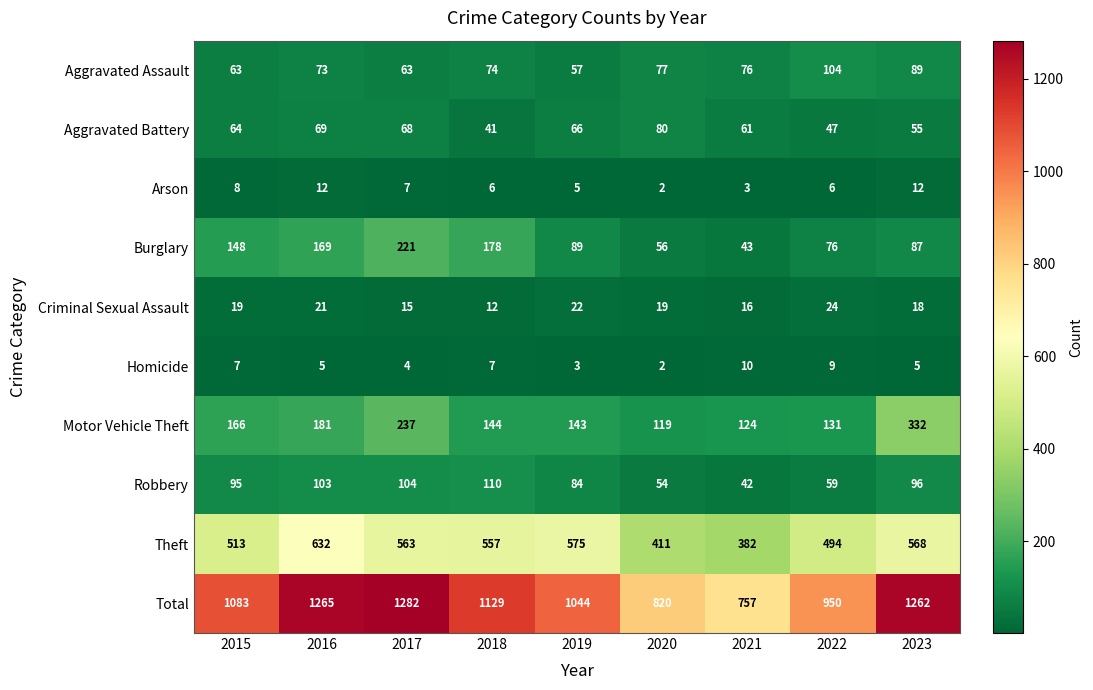

Between 2019 and 2023, which series saw the biggest shift?

Total